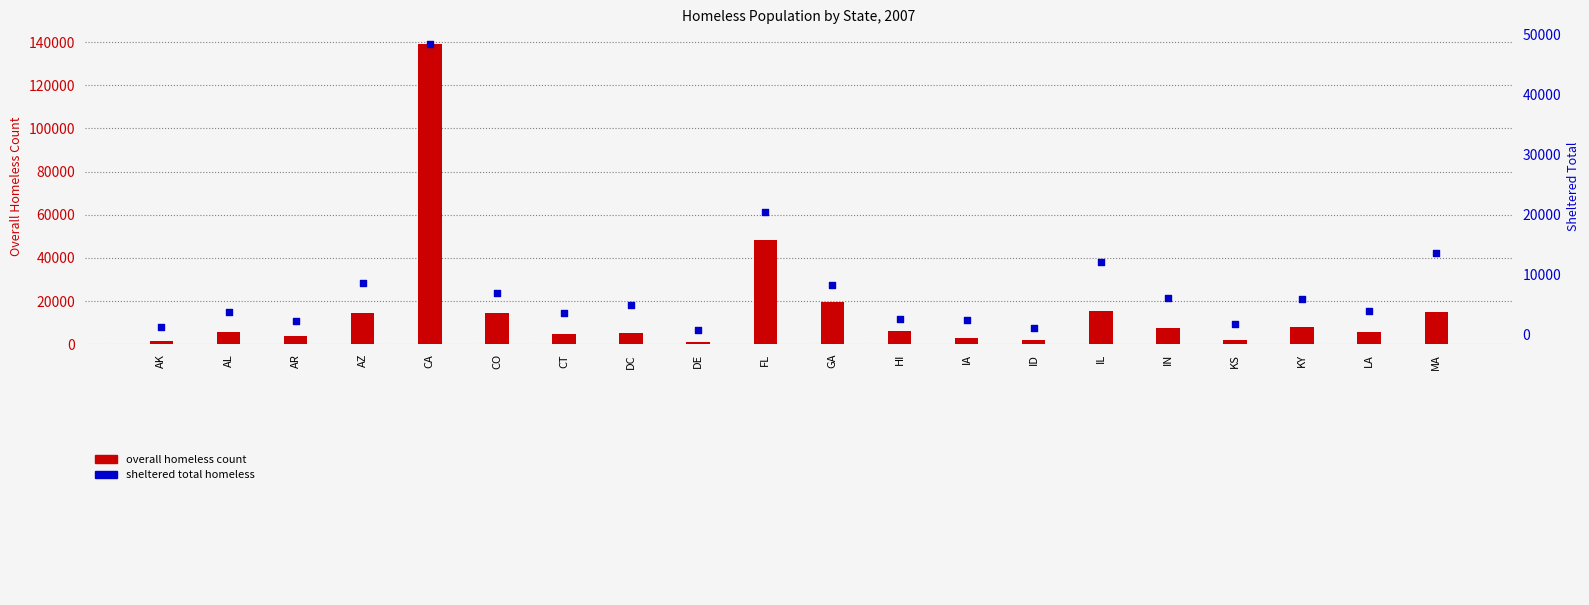

At how many categories does at least one series exceed 26416?

2